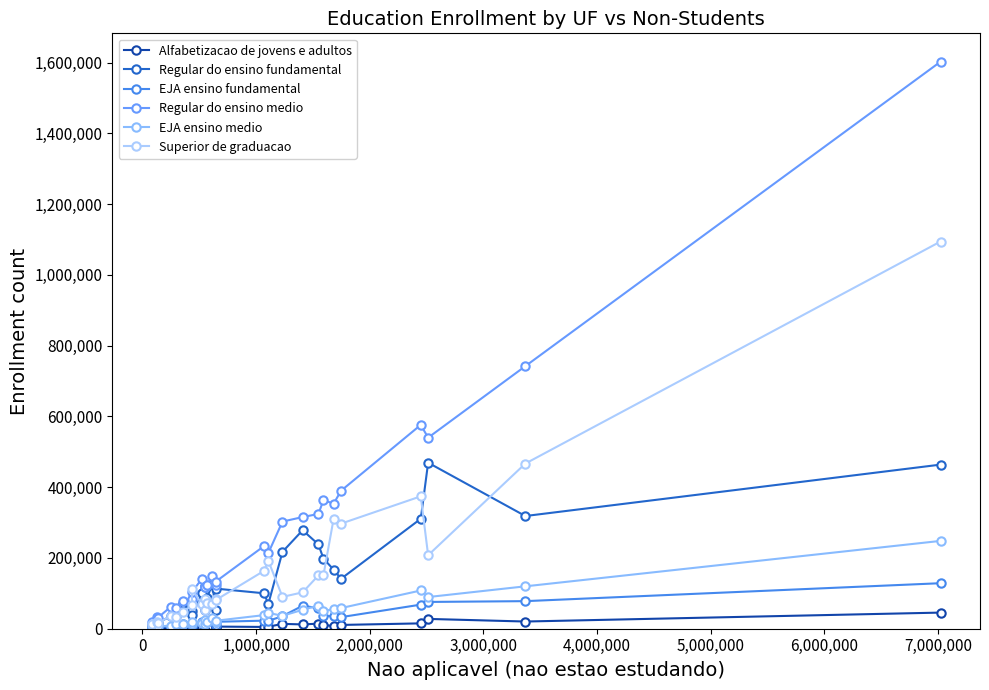

What is the sum of all Alfabetizacao de jovens e adultos values?

238392